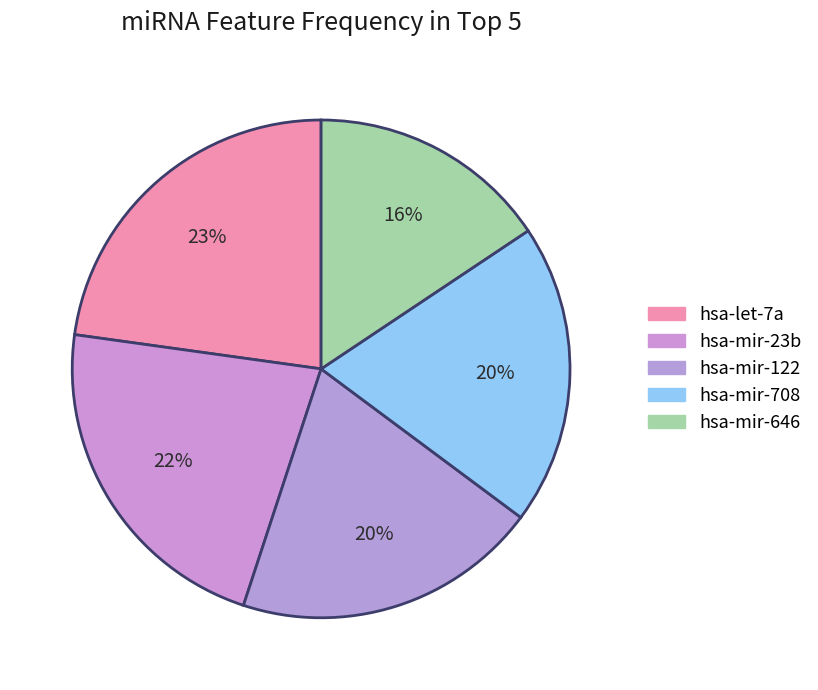

How many segments does this pie chart have?

5